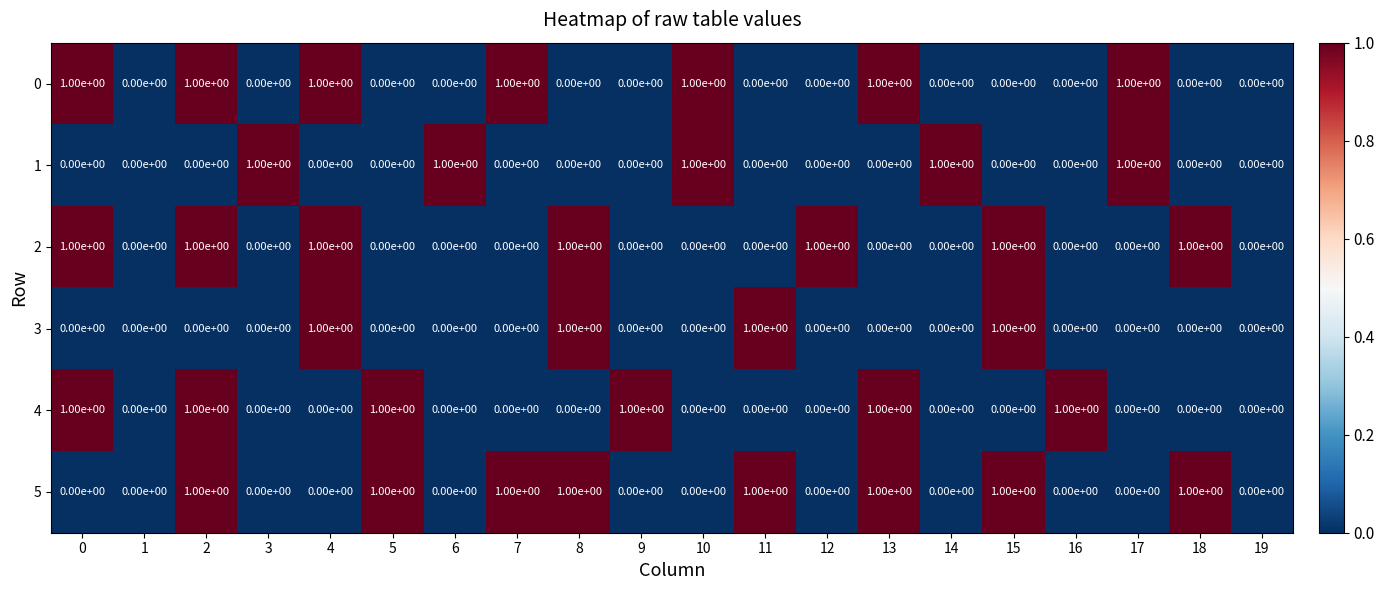

How many 3 values are between 0 and 1?

20